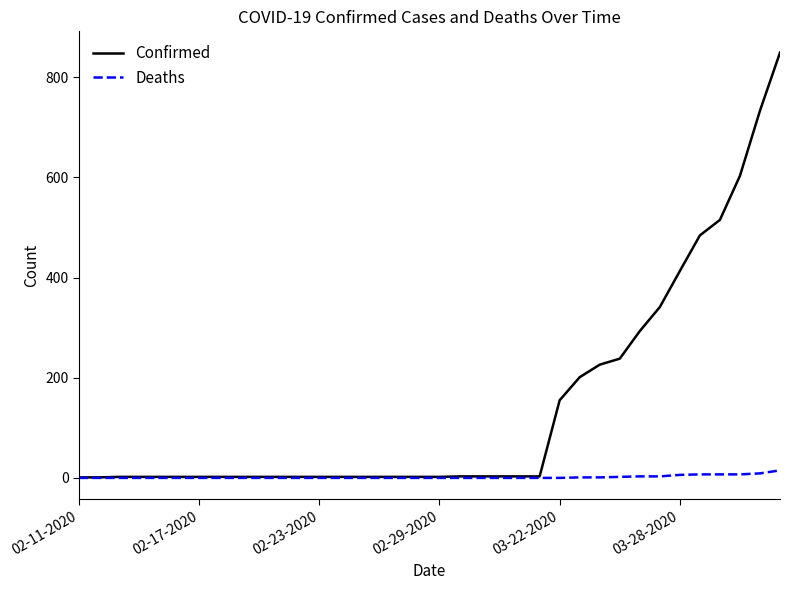

What is the maximum value shown in the chart?

849